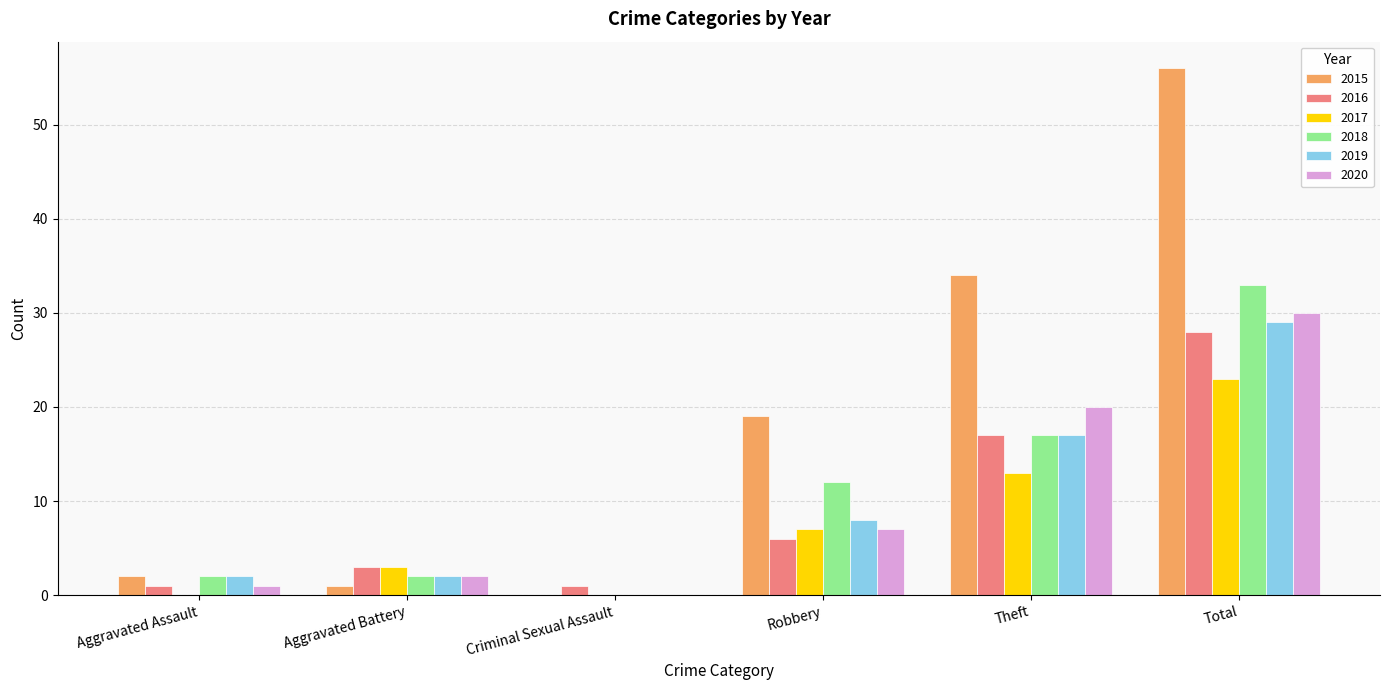

What is the maximum value shown in the chart?

56